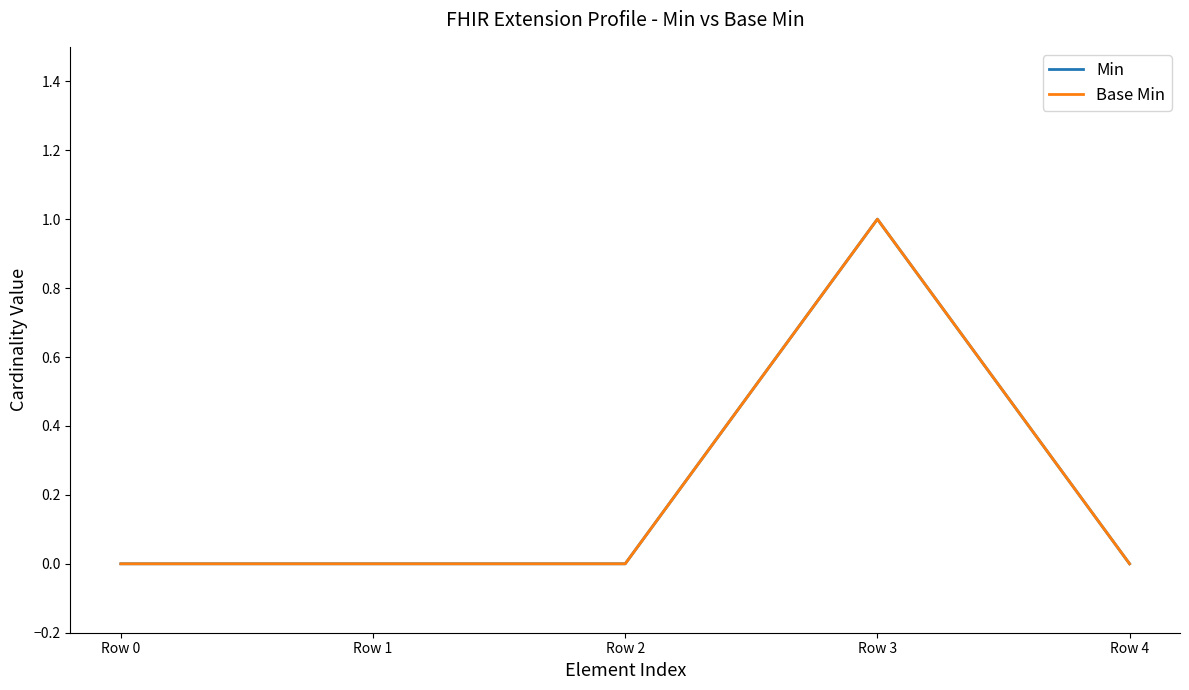

The value of Min at Row 0 is 0. True or false?

True